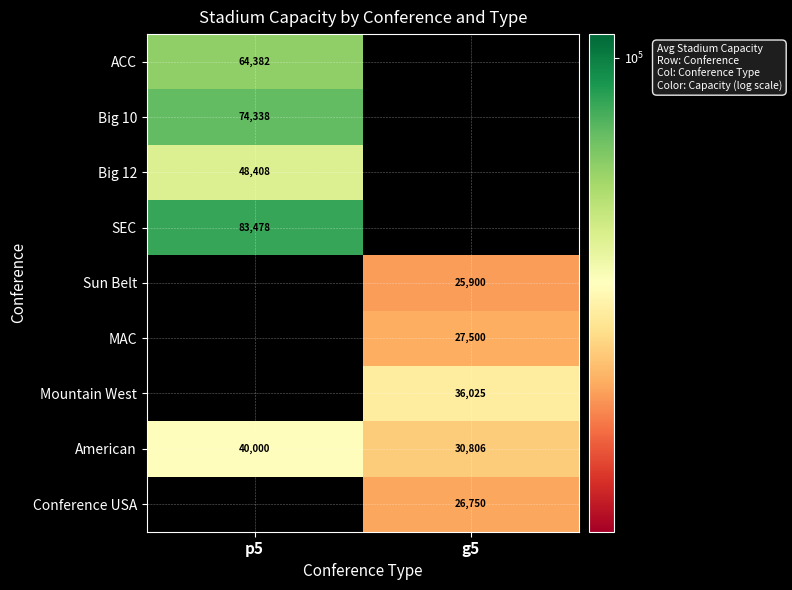

Is it true that Conference USA equals 6031 at g5?

False